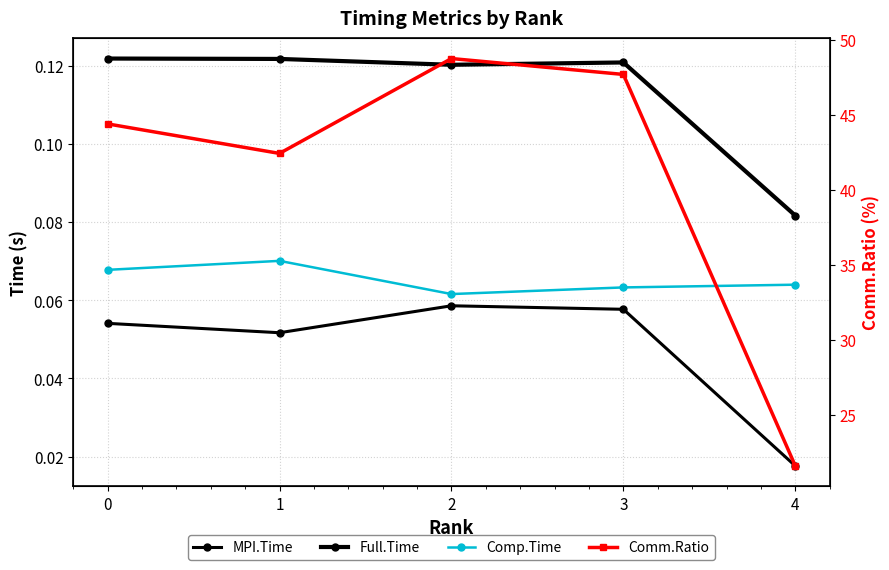

How many values in the Comm.Ratio series exceed 44?

3